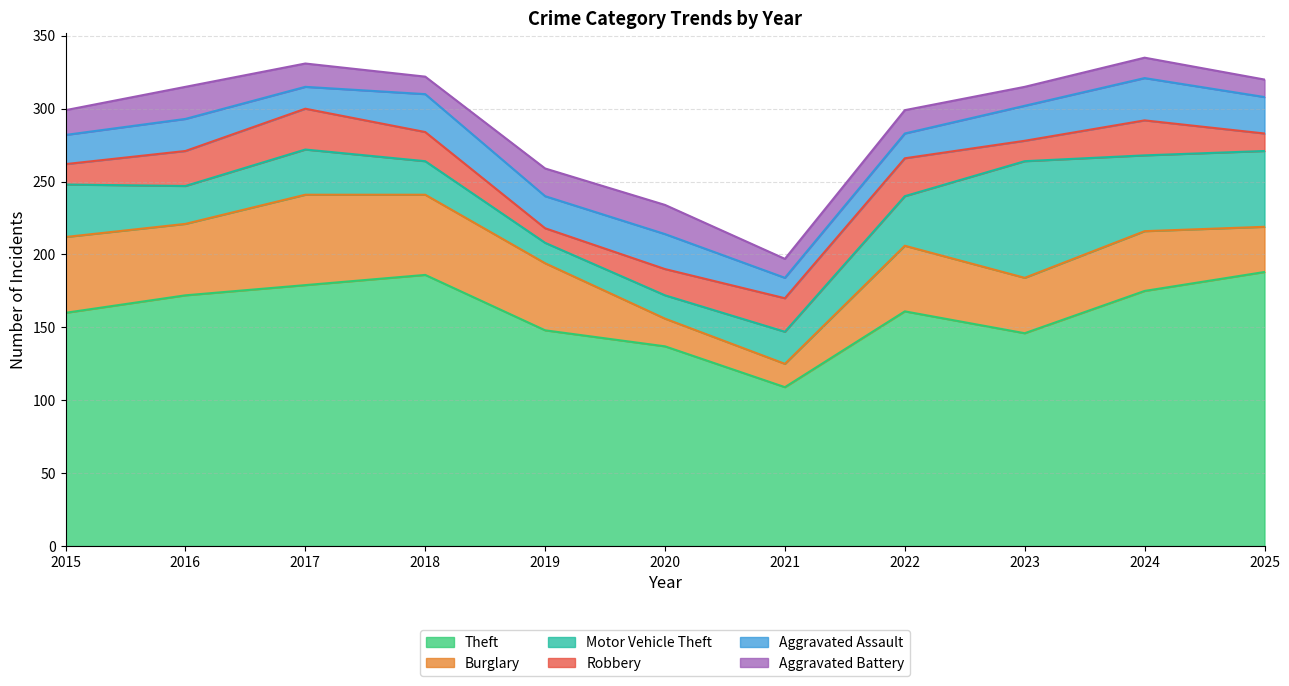

At how many categories does at least one series exceed 101?

11